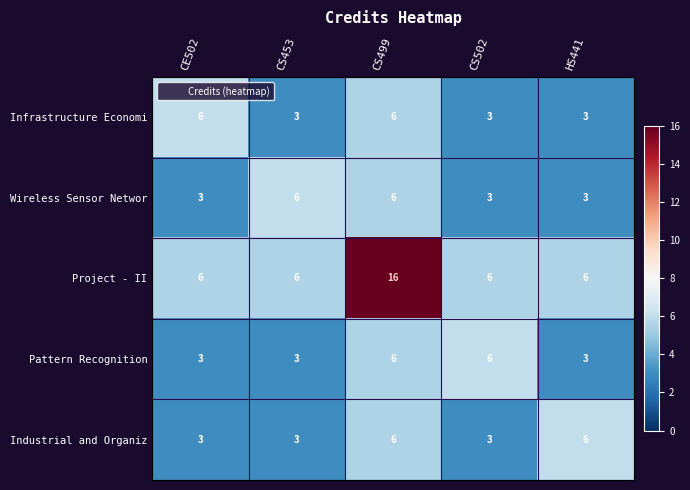

Is it true that Infrastructure Economi equals 2 at CS453?

False